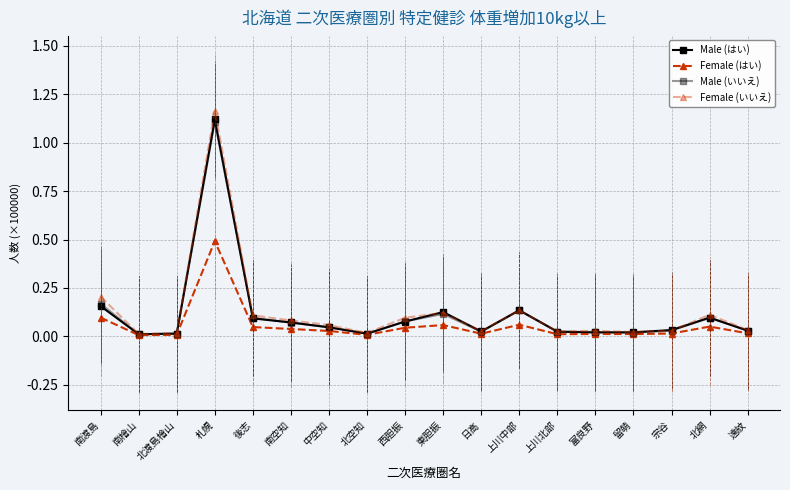

Is this an area chart (filled region under the line)?

No